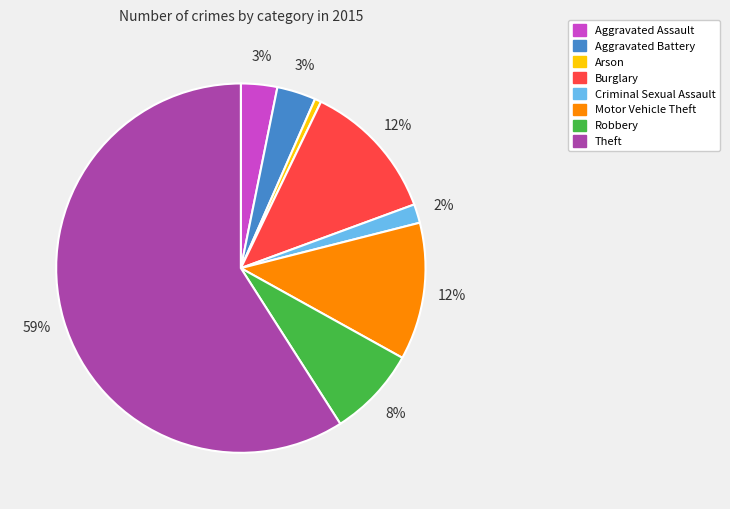

Is there a majority slice in this chart?

Yes